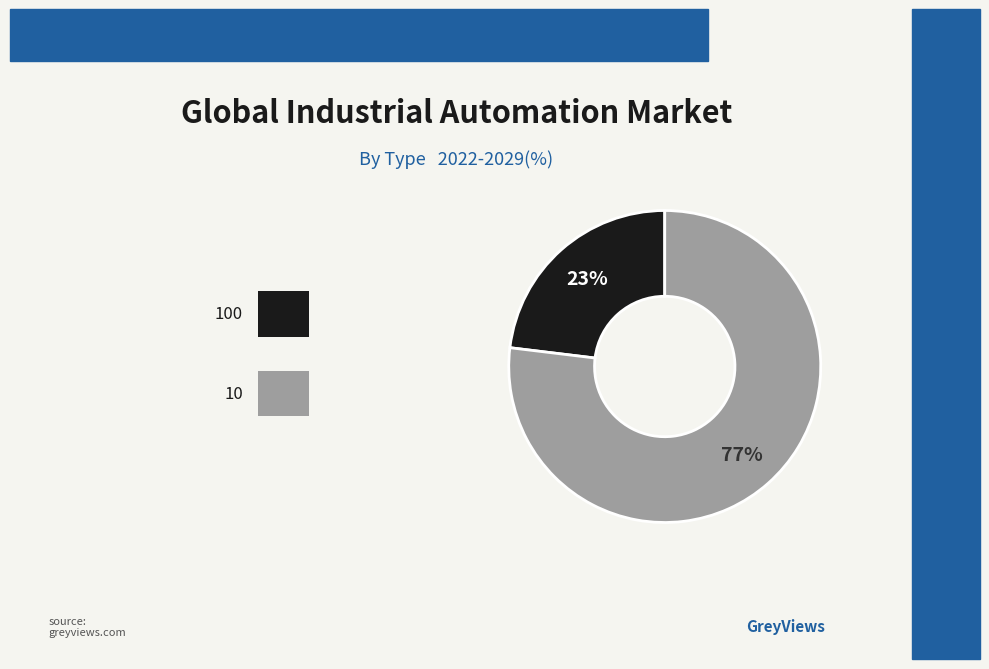

To the nearest percent, what is the average slice percentage?

50%